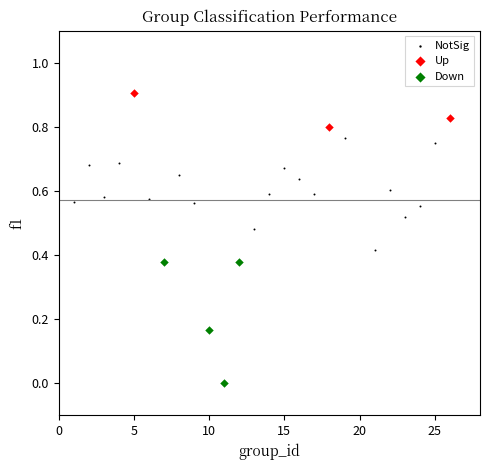

Which series contains the highest Y value?

Up